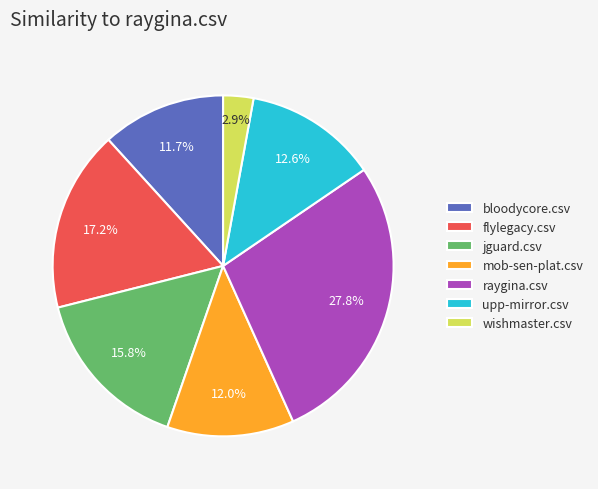

What percentage is NOT represented by wishmaster.csv?

97.1%